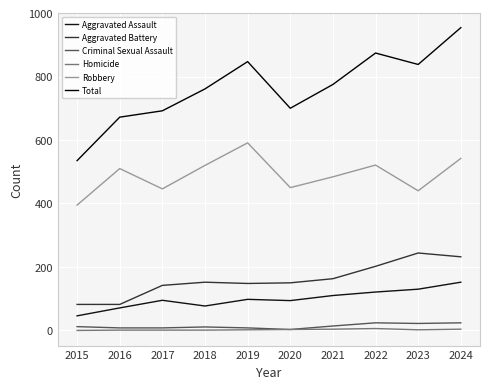

Where is Homicide nearest to the value 3?

2020